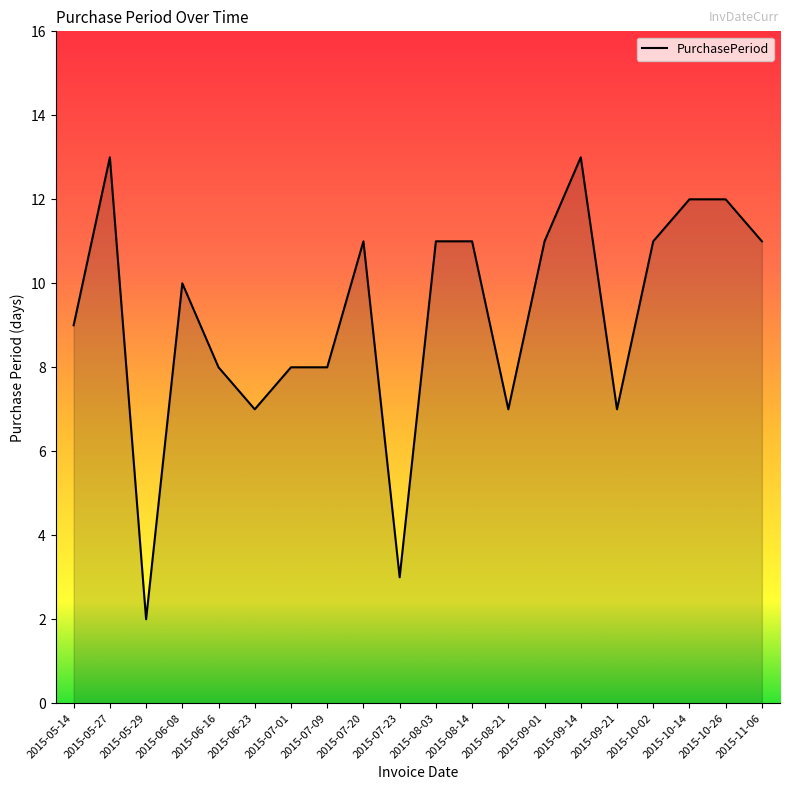

What is the difference between the second highest and second lowest values?

10